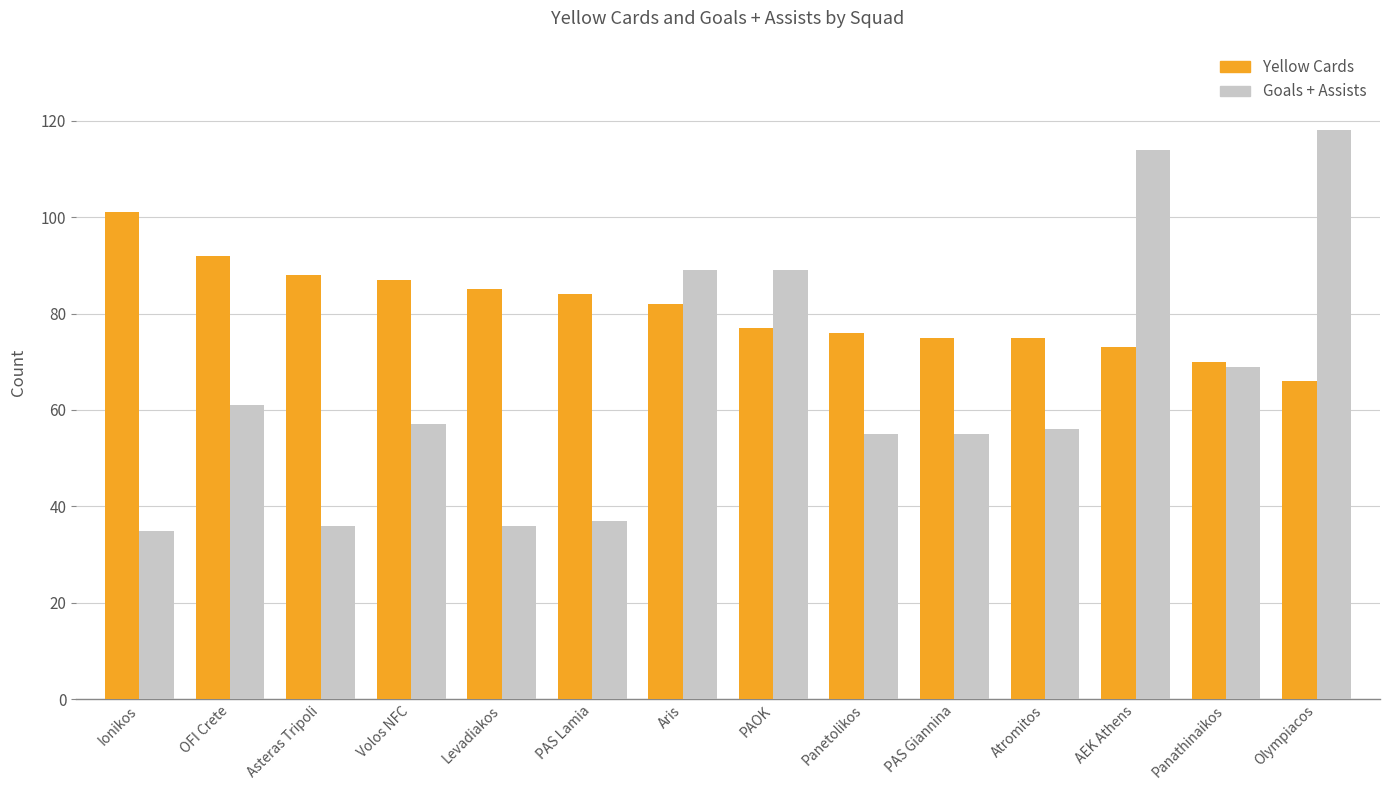

Reading left to right, what are all the values shown in this chart?

Yellow Cards: Ionikos=101	OFI Crete=92	Asteras Tripoli=88	Volos NFC=87	Levadiakos=85	PAS Lamia=84	Aris=82	PAOK=77	Panetolikos=76	PAS Giannina=75	Atromitos=75	AEK Athens=73	Panathinaikos=70	Olympiacos=66
Goals + Assists: Ionikos=35	OFI Crete=61	Asteras Tripoli=36	Volos NFC=57	Levadiakos=36	PAS Lamia=37	Aris=89	PAOK=89	Panetolikos=55	PAS Giannina=55	Atromitos=56	AEK Athens=114	Panathinaikos=69	Olympiacos=118